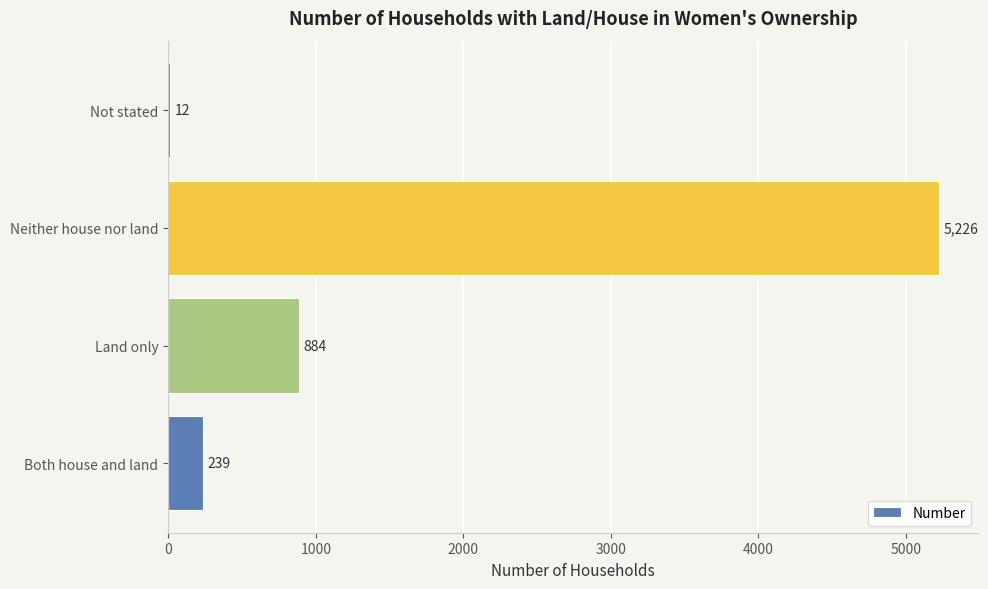

What is the sum of all values?

6361